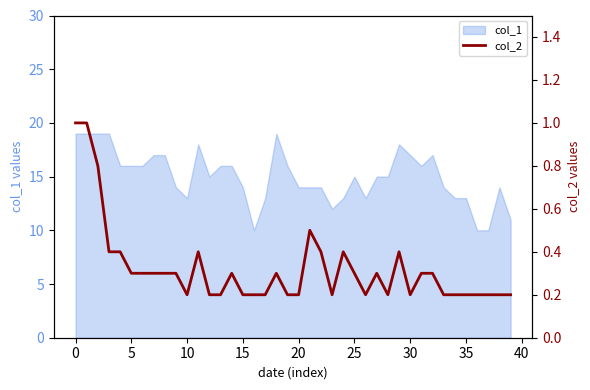

What is the maximum value for col_1?

19